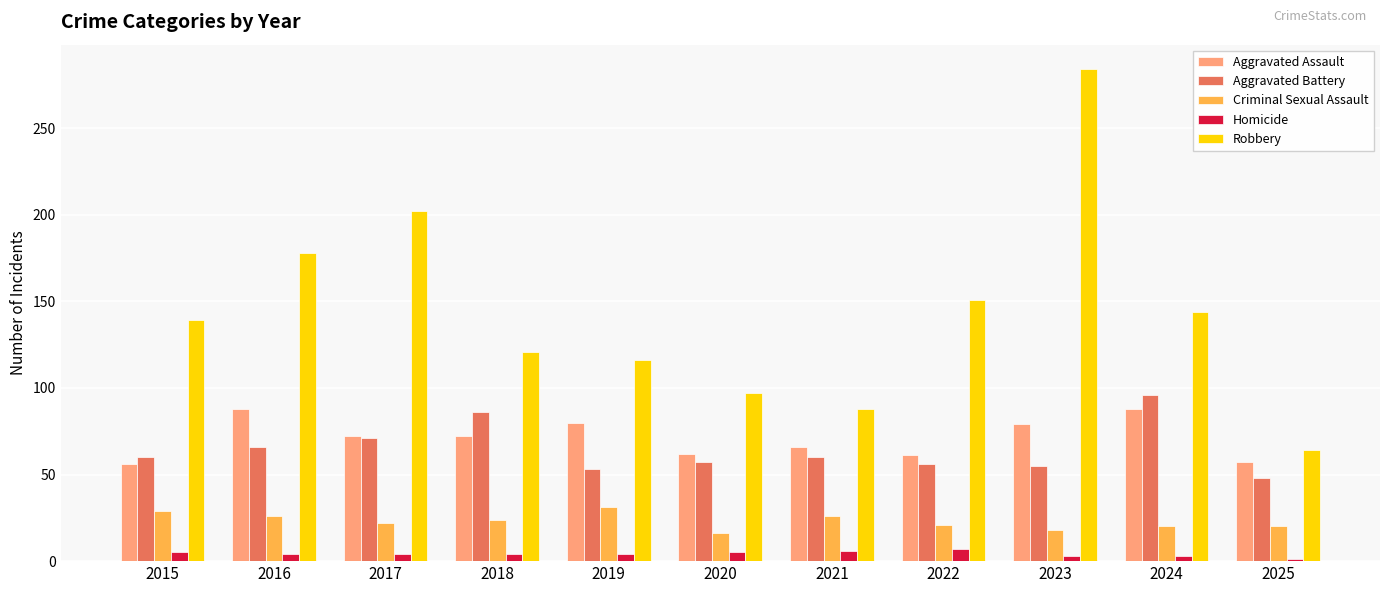

What is the value of the Homicide bar at the 2nd from the left?

4